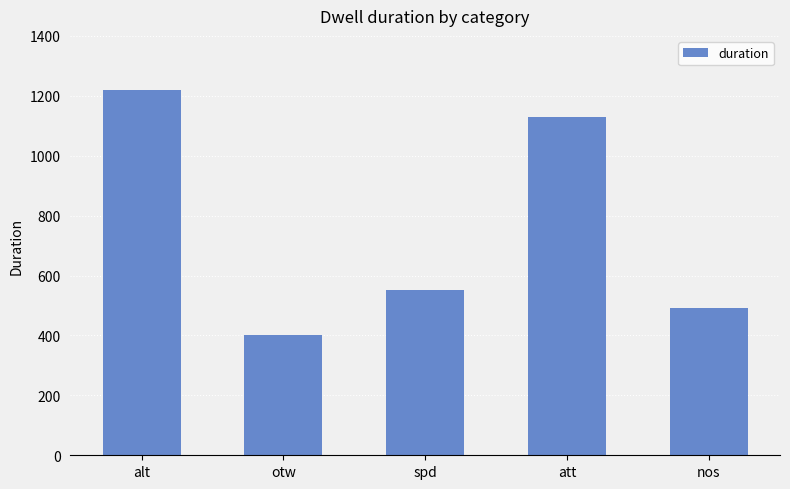

At which category does the chart reach its minimum across all series?

otw